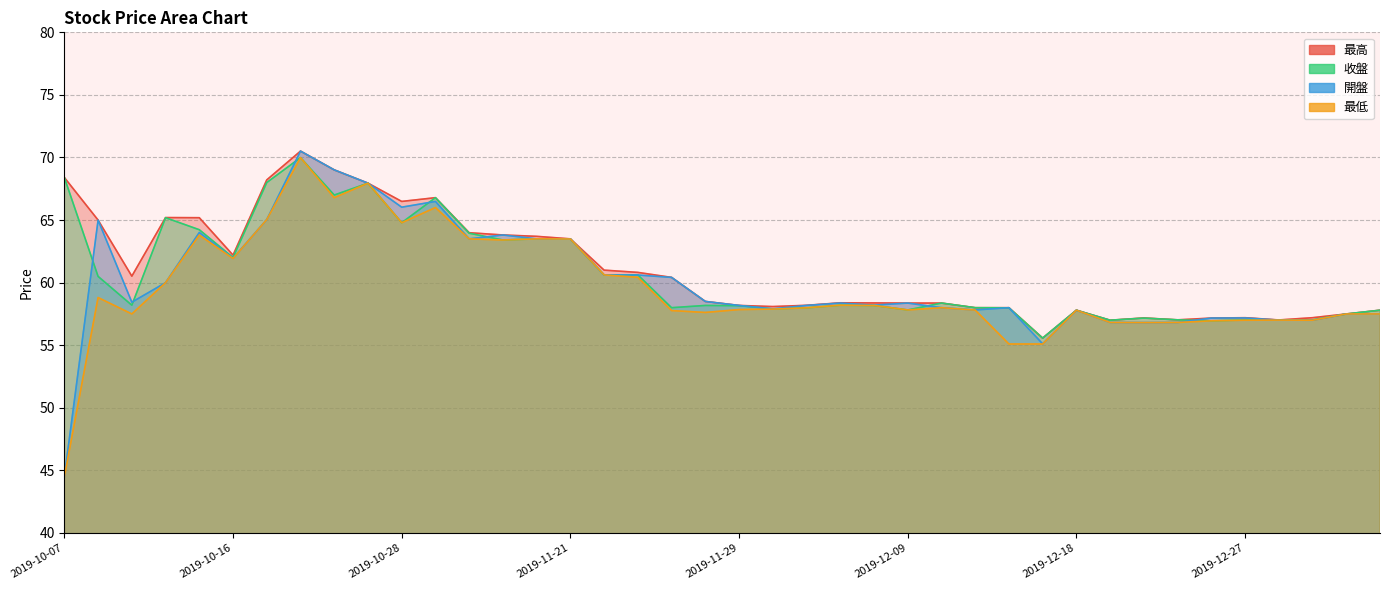

What is the sum of the 開盤 values at 2019-11-26 and 2019-12-04?

119.0